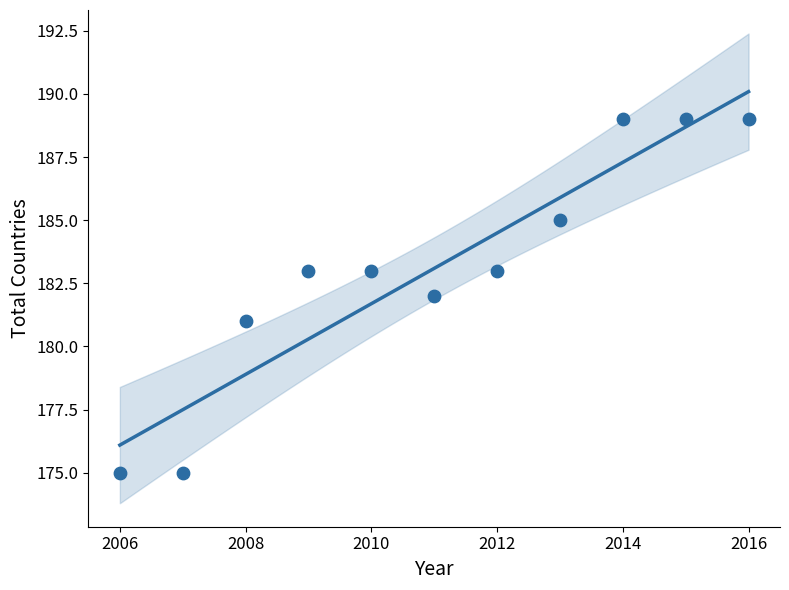

What is the average Y value?

183